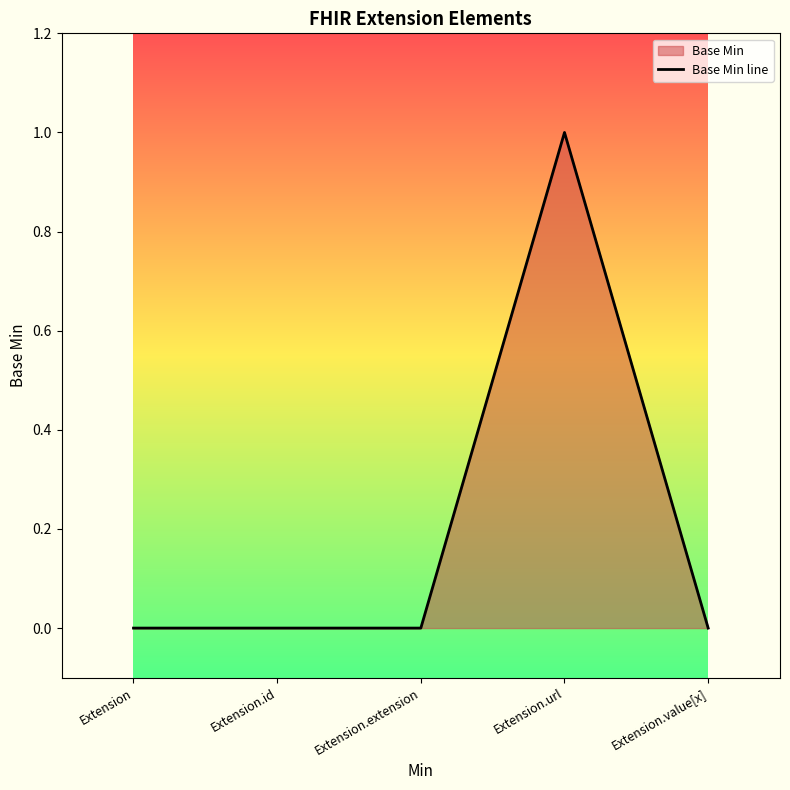

What is the difference between the maximum and second lowest values?

1